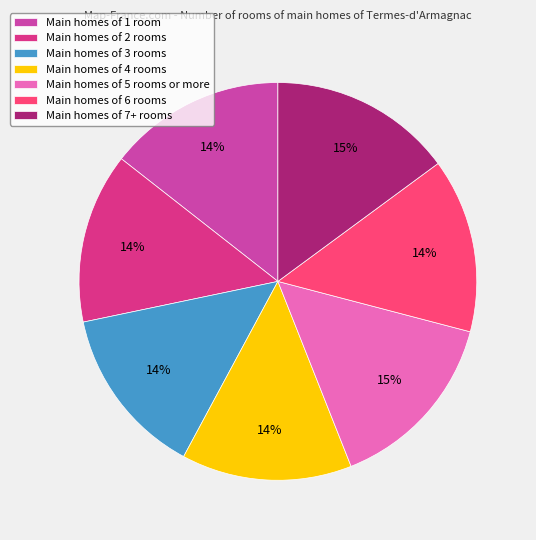

What percentage is the Main homes of 7+ rooms slice, to the nearest percent?

15%